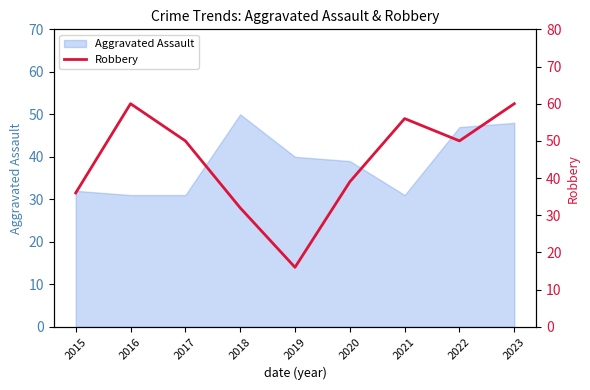

What is the minimum value shown in the chart?

16